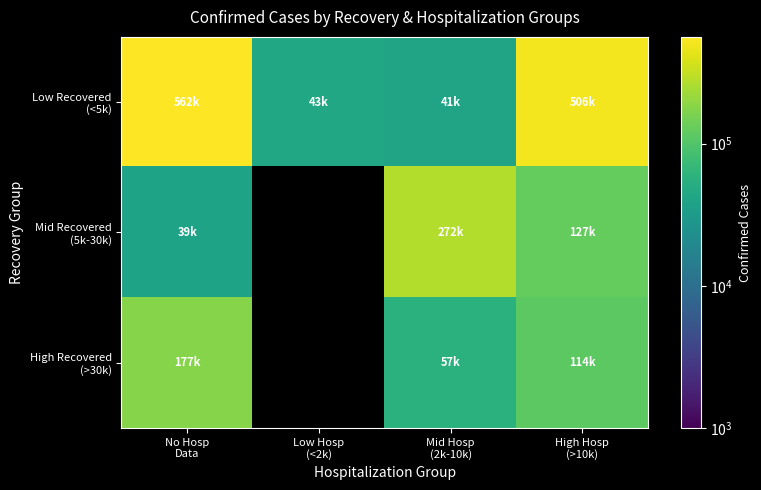

How many positive values does the Mid Recovered (5k-30k) series have?

3